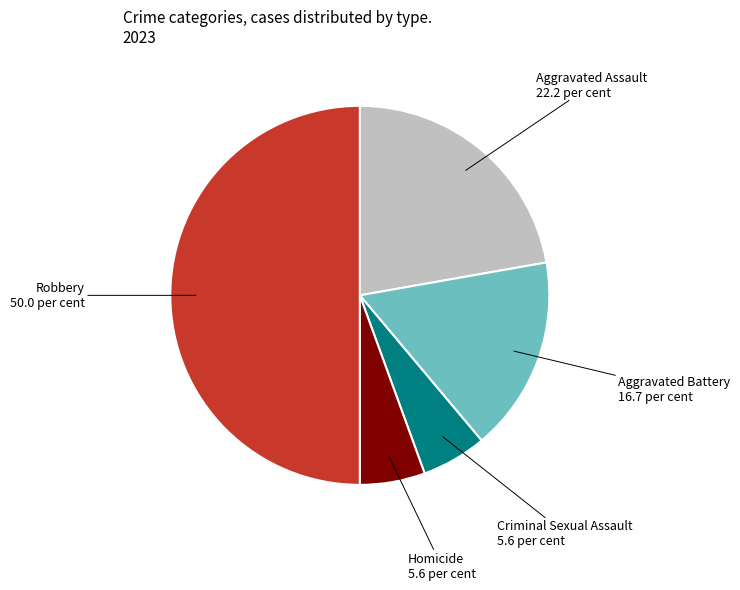

How many slices are in this pie chart?

5